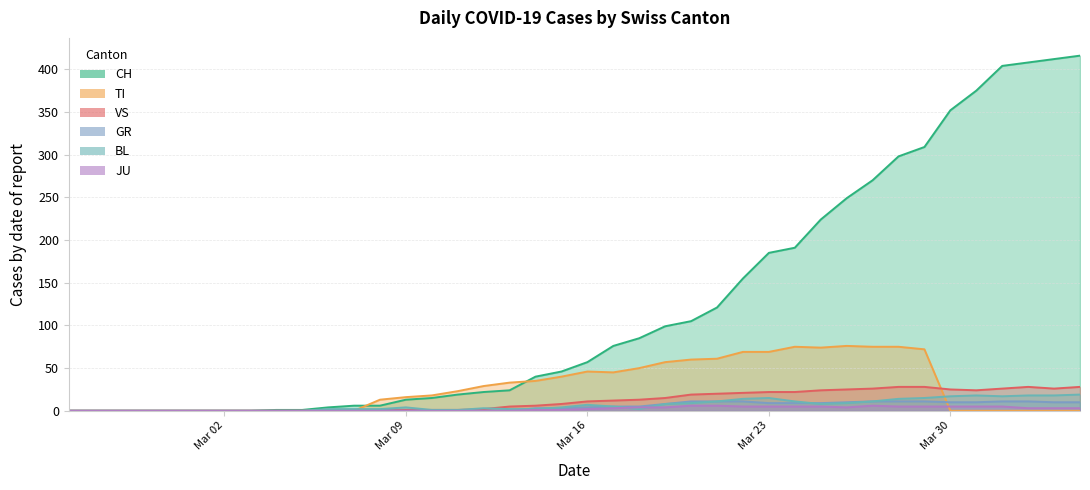

What is the average value of the BL series?

7